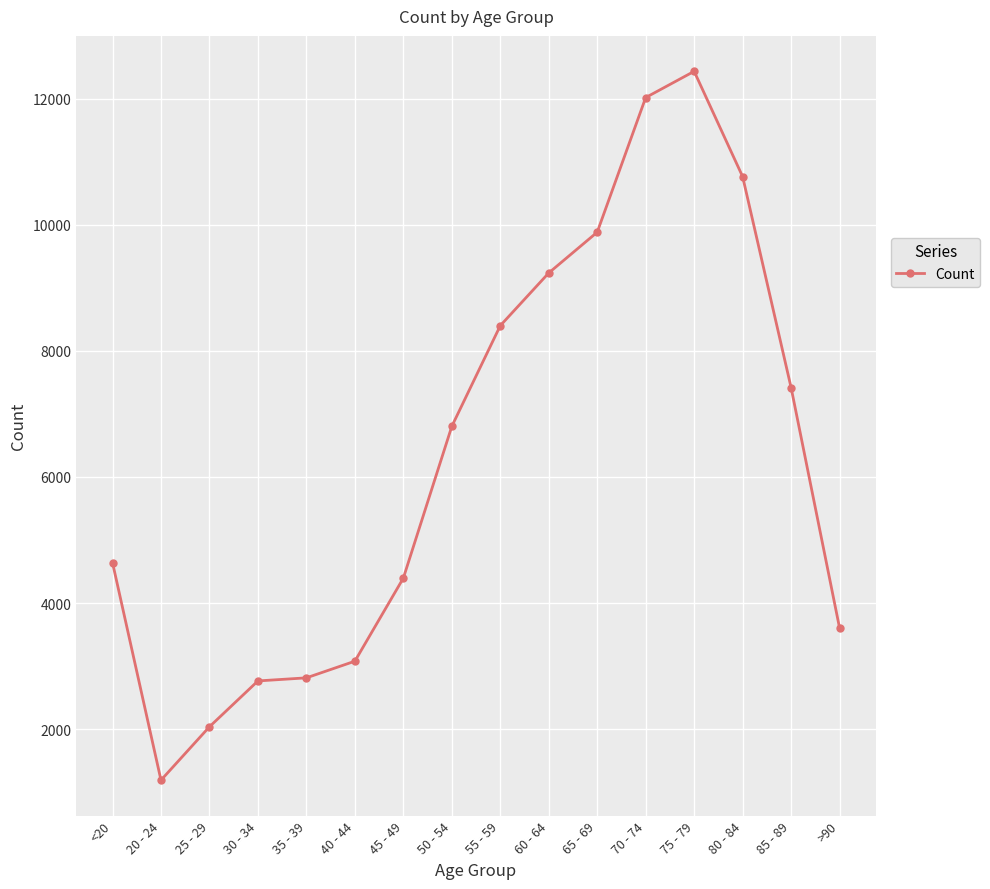

What is the ratio of the value at 25 - 29 to the value at 40 - 44?

0.7